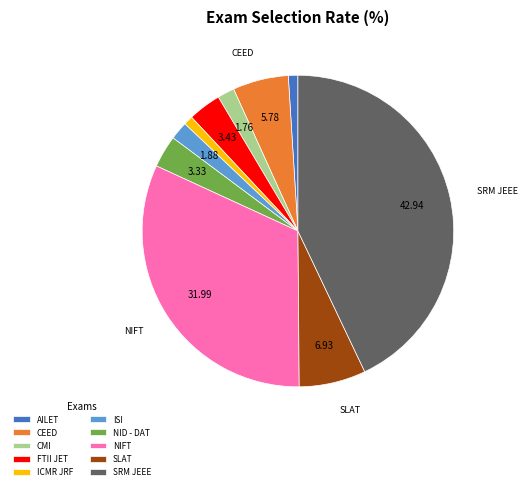

Between FTII JET and AILET, which is larger?

FTII JET